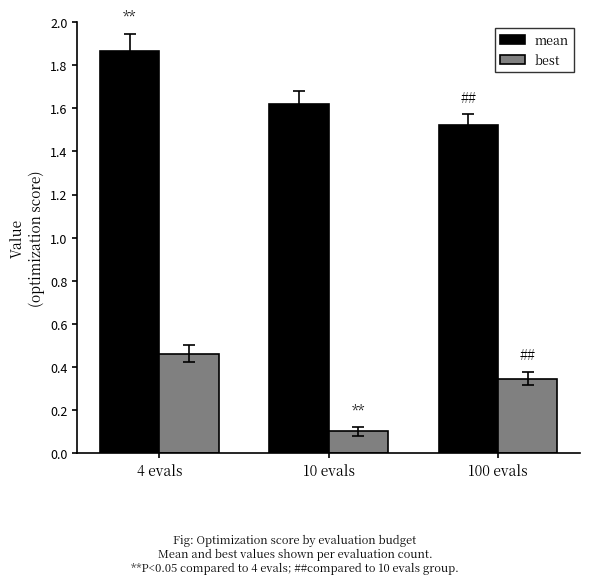

What is the sum of the mean values at 100 evals and 4 evals?

3.4